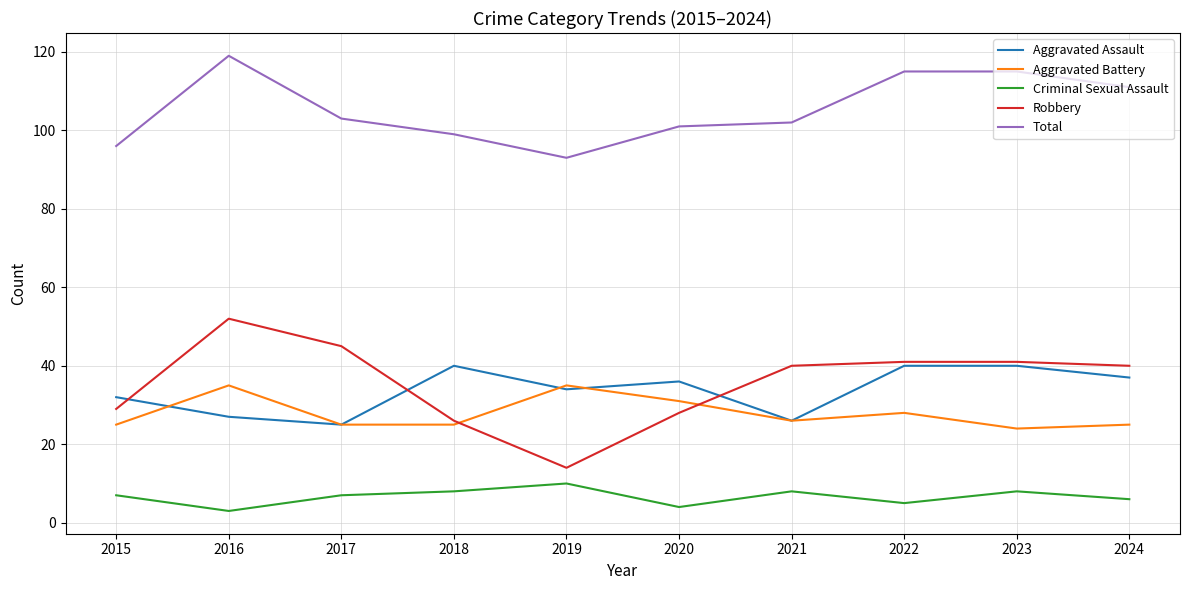

In Total, how many points are lower than both neighbors (excluding endpoints)?

1